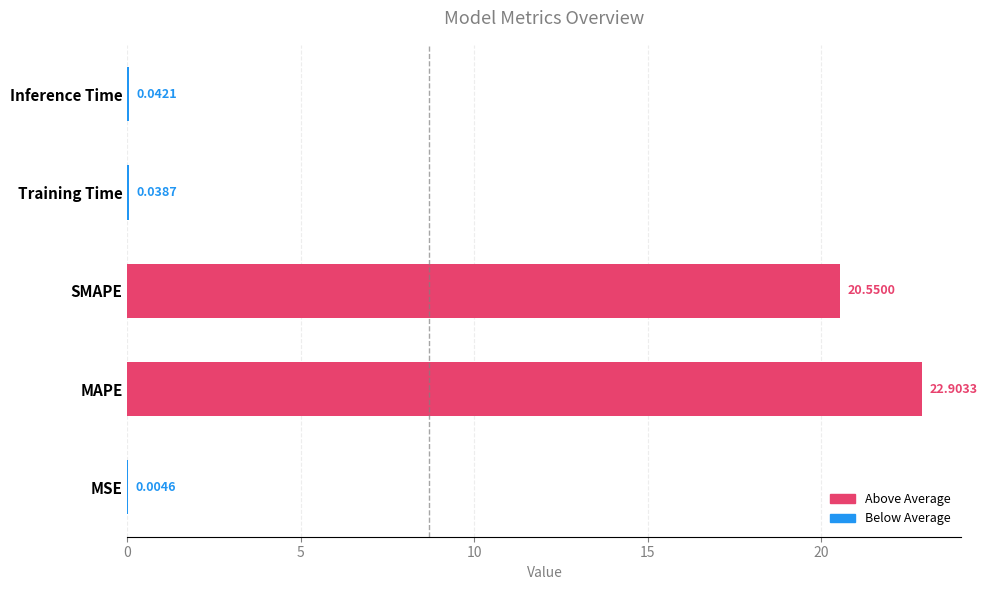

At which category does the chart reach its peak across all series?

MAPE